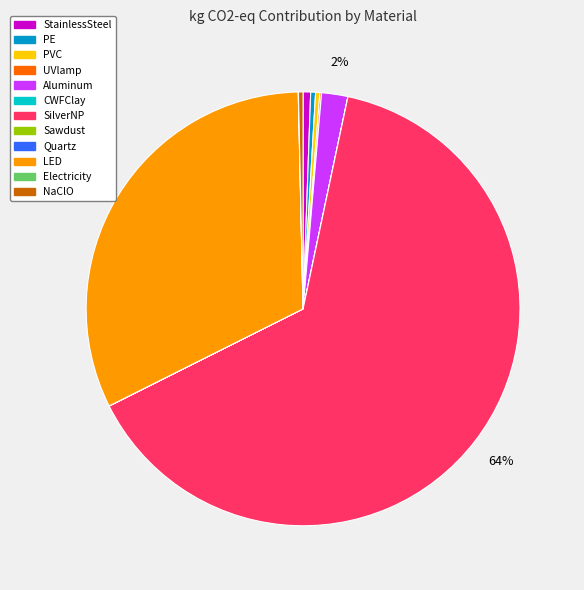

To the nearest percent, what portion does Aluminum represent?

2%